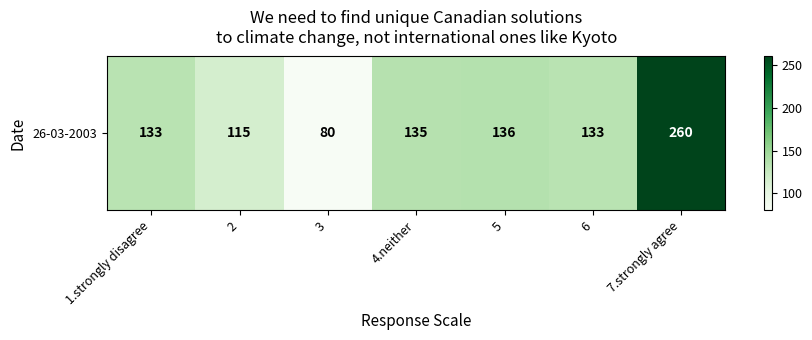

Between 7.strongly agree and 3, which is larger?

7.strongly agree